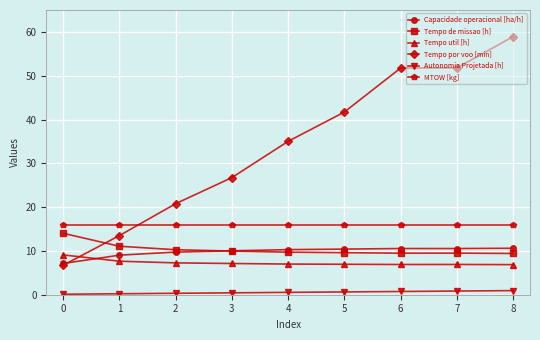

How many categories are shown in the chart?

9